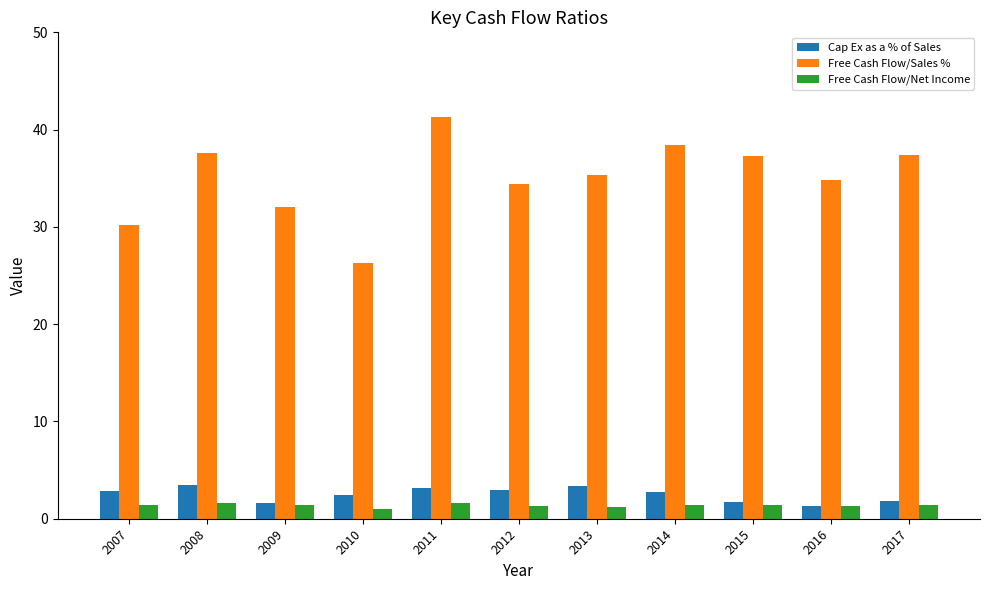

What is the highest value of the Cap Ex as a % of Sales series?

3.5